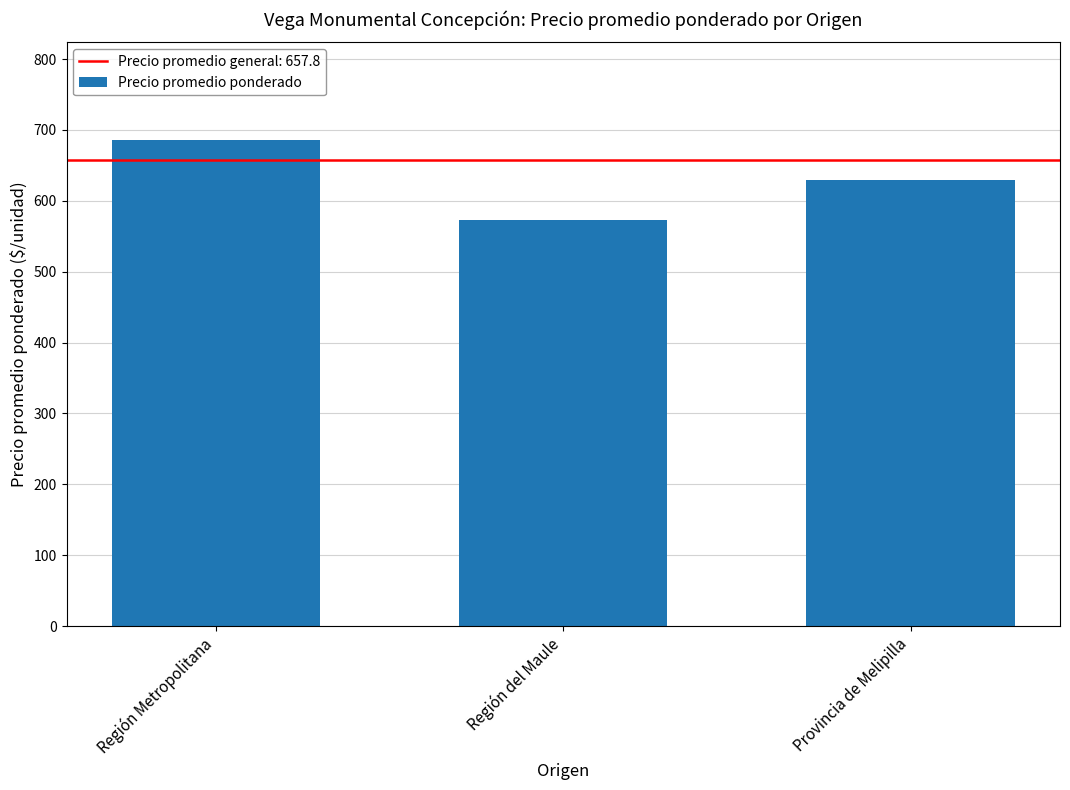

What position from the right is Provincia de Melipilla?

1